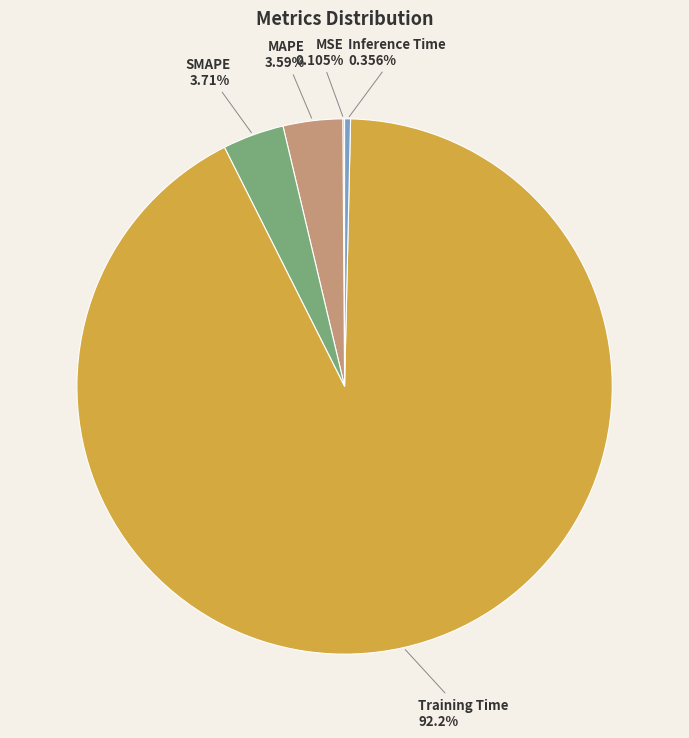

Which category has the biggest portion of the pie?

Training Time